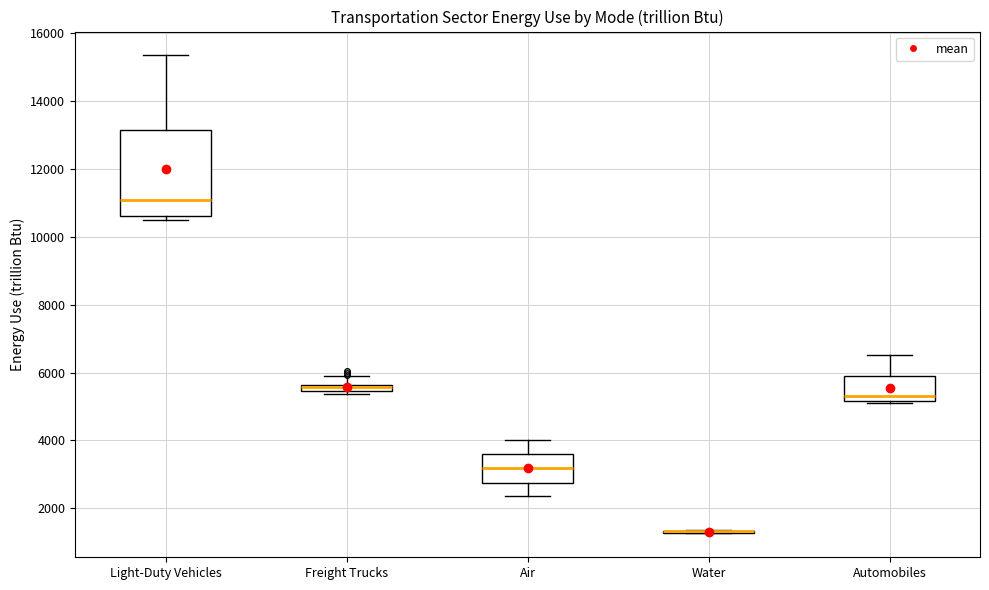

Which box is the tallest, from its lower edge to its upper edge?

Light-Duty Vehicles